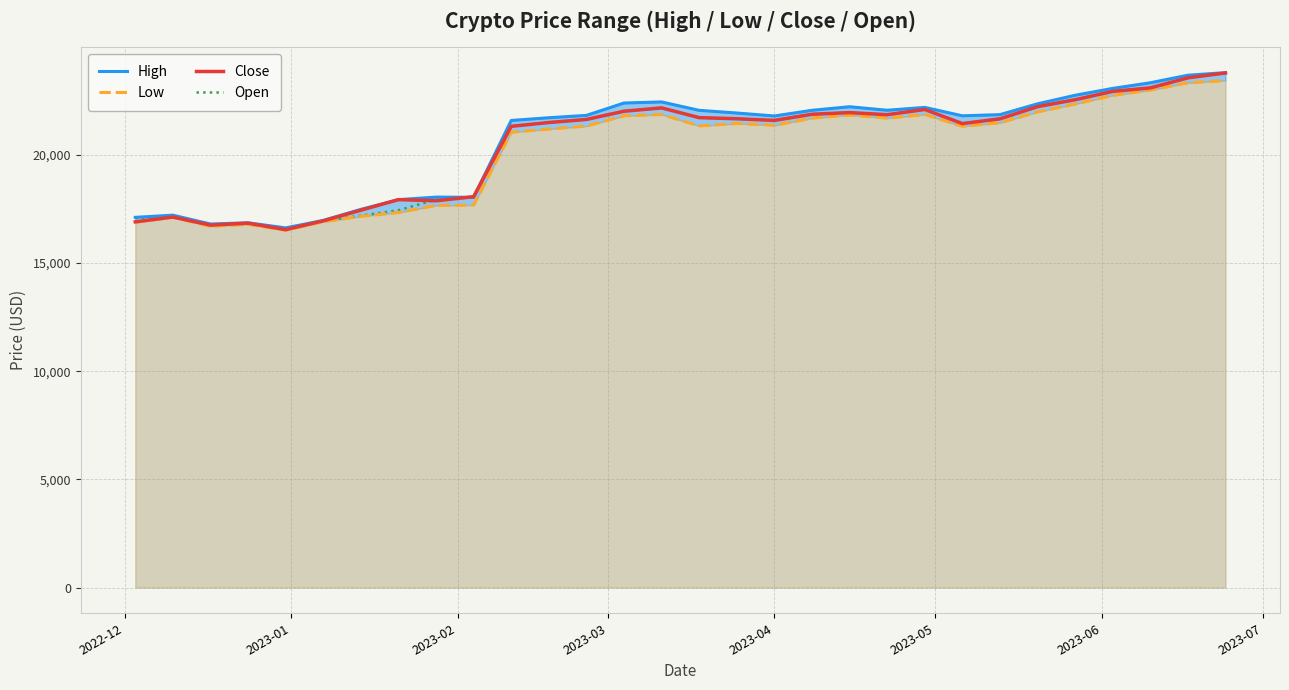

What is the lowest value of the Close series?

16547.5